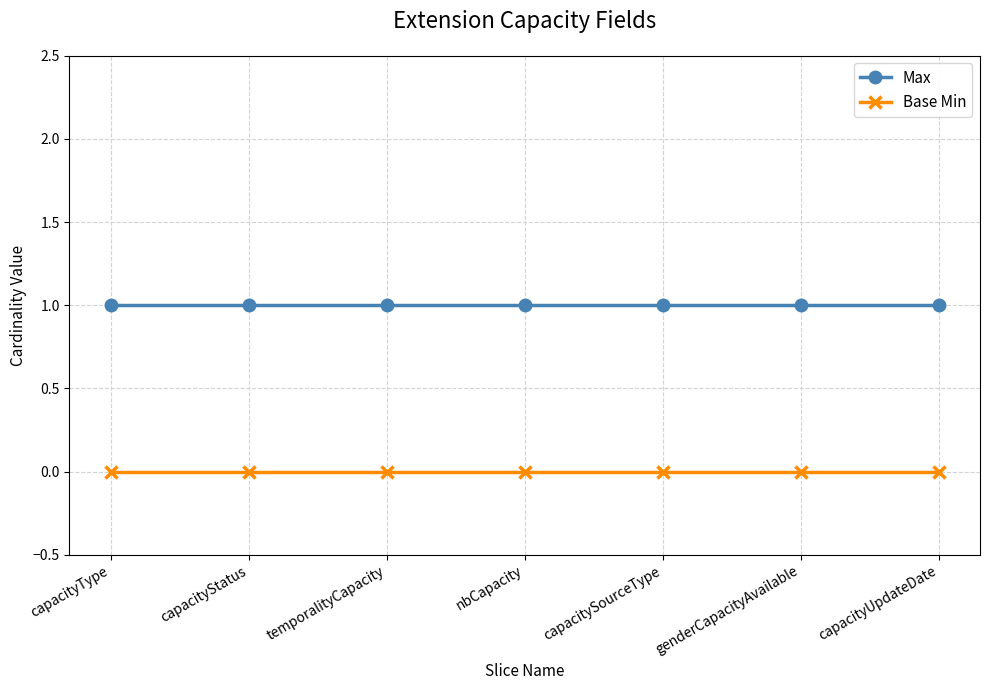

Rank the series by their maximum value, from lowest to highest.

Base Min, Max